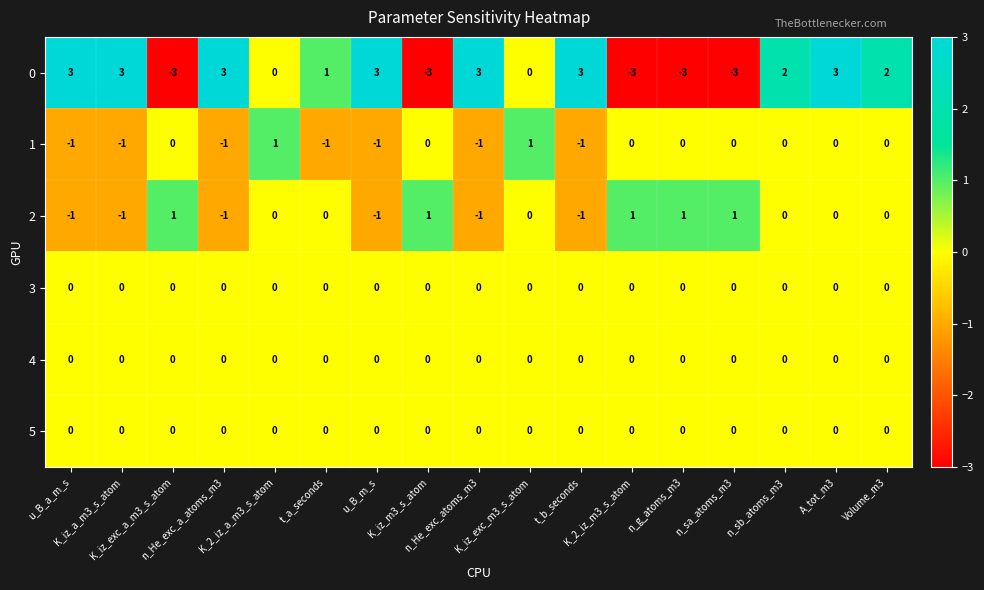

What is the minimum value shown in the chart?

-3